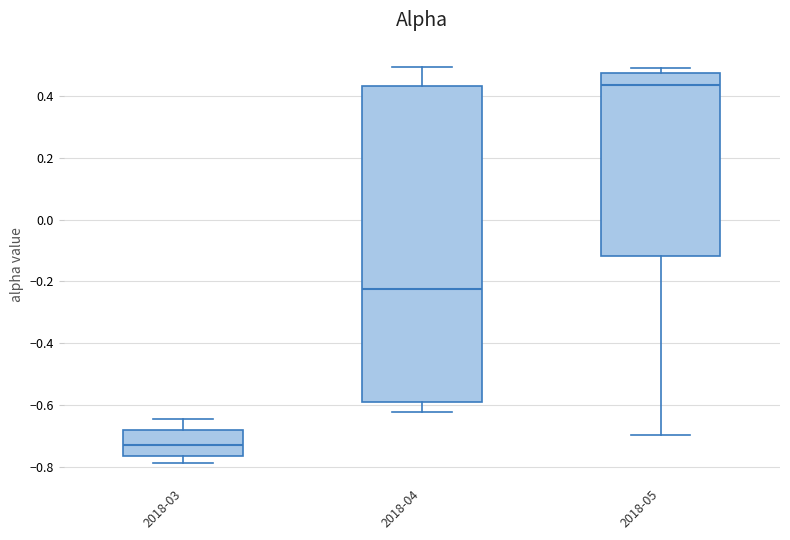

Reading left to right, read every box against the y-axis: the position of its median line, the range the box covers, and the ends of its whiskers. The values are not printed on the chart, so give them approximately, as read against the axis.

2018-03: median -0.74, box -0.76 to -0.68, whiskers -0.78 to -0.64
2018-04: median -0.22, box -0.58 to 0.44, whiskers -0.62 to 0.50
2018-05: median 0.44, box -0.12 to 0.48, whiskers -0.70 to 0.50